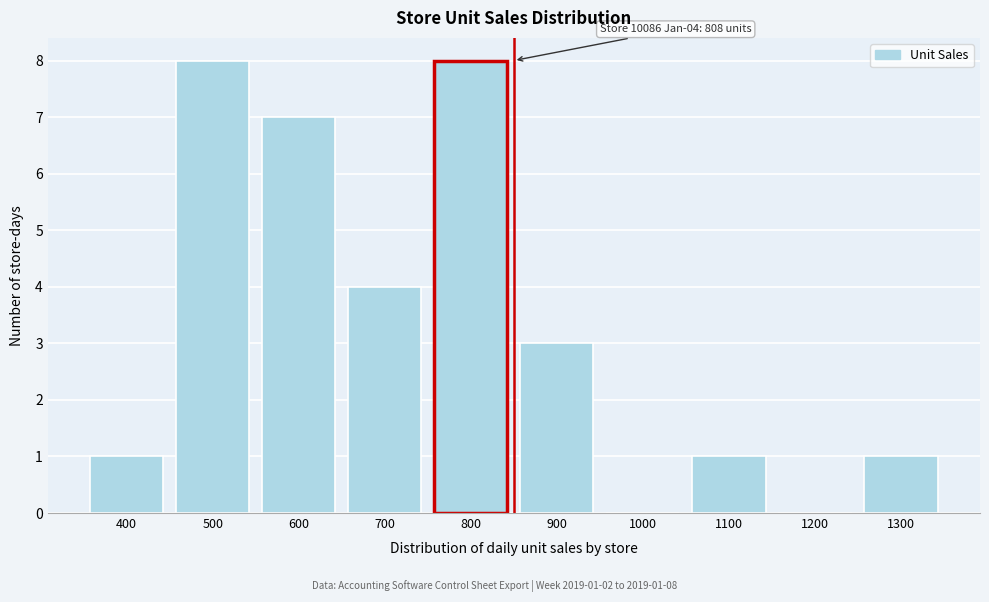

Approximately how many times larger is the value at 500 compared to 400?

8.0